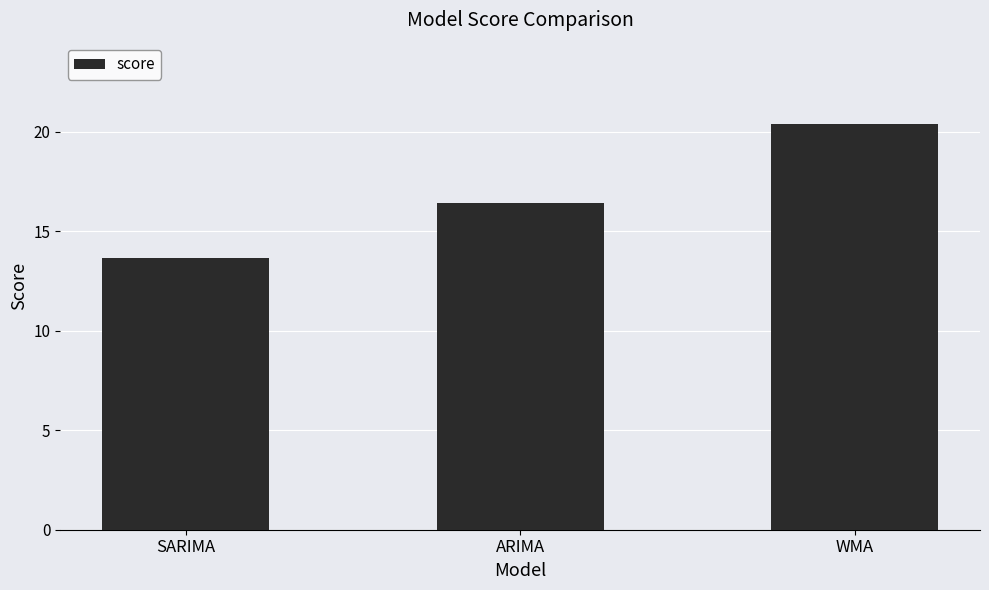

Which has a higher value, ARIMA or SARIMA?

ARIMA